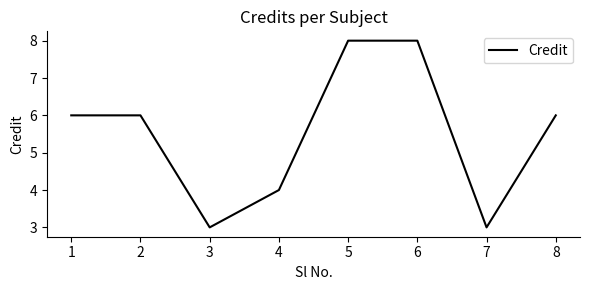

What is the greatest value displayed?

8